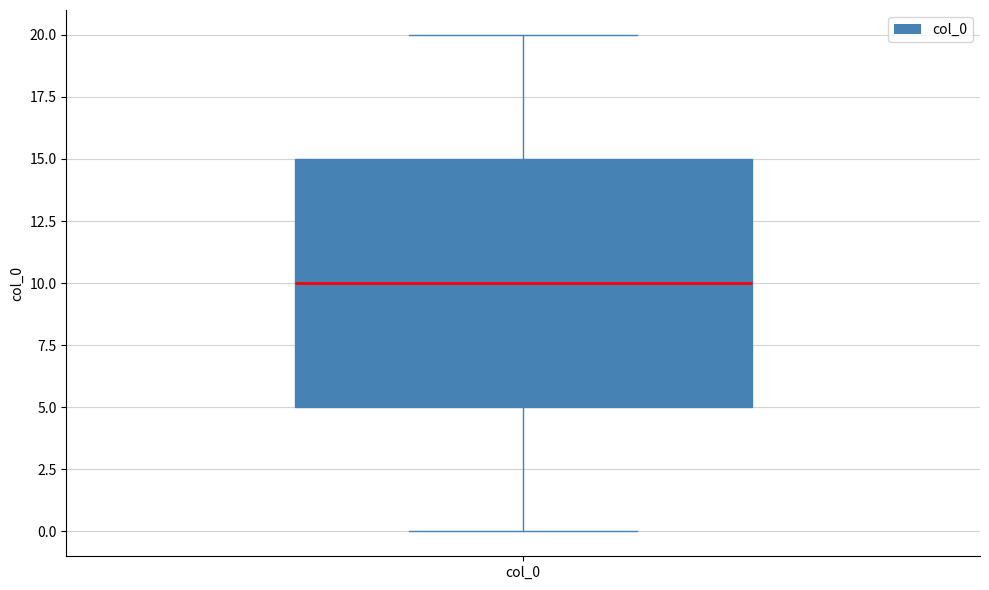

Read this box plot against the y-axis: the position of the median line, the range covered by the box, and the ends of both whiskers. The values are not printed on the chart, so give them approximately, as read against the axis.

median 10, box 5 to 15, whiskers 0 to 20